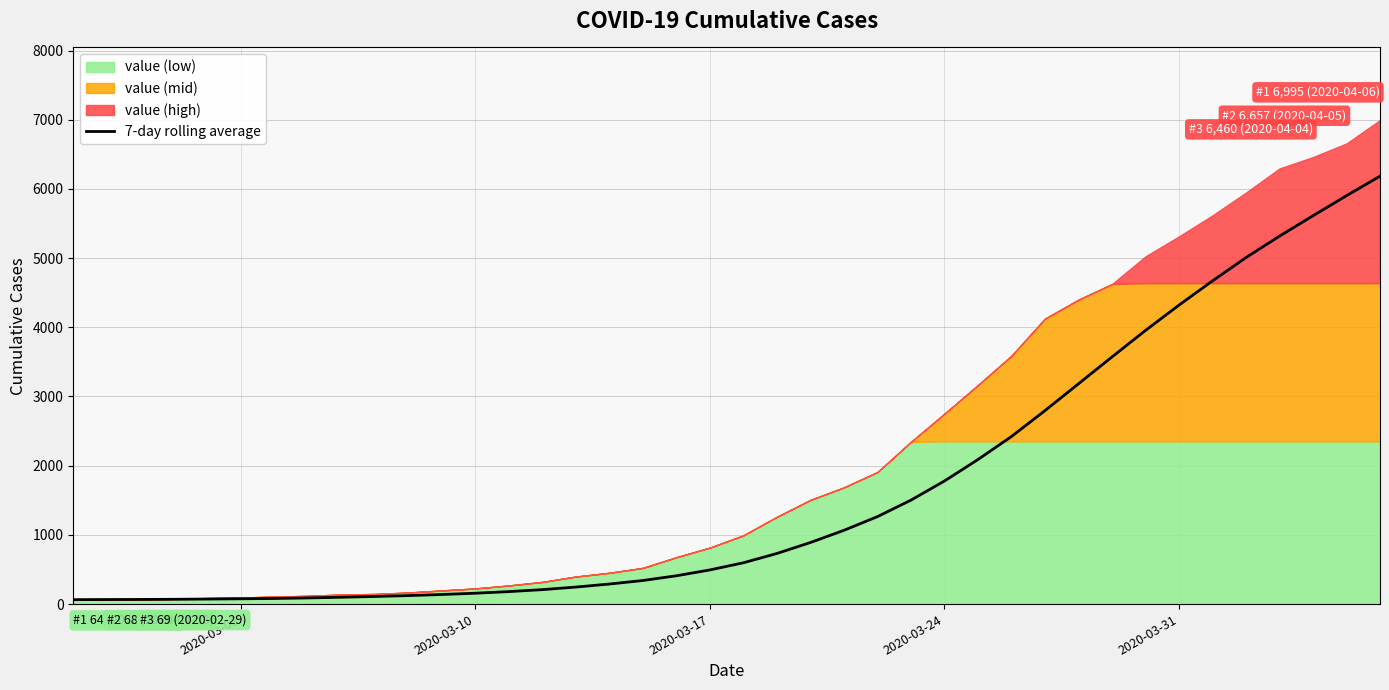

Is it true that the value at 16 is 386.3?

False